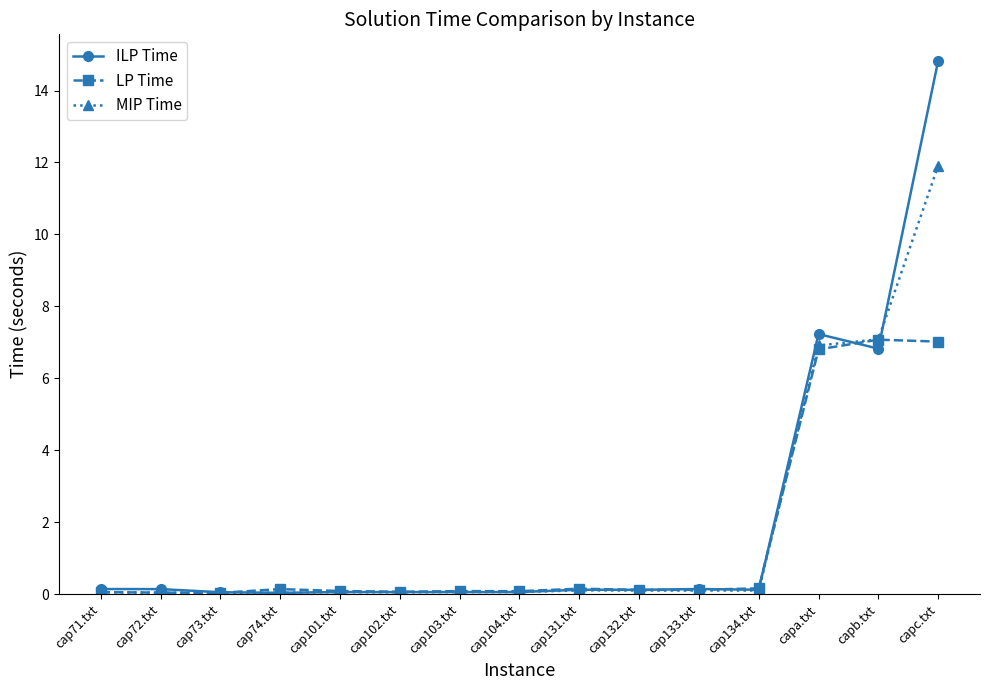

Is this an area chart (filled region under the line)?

No